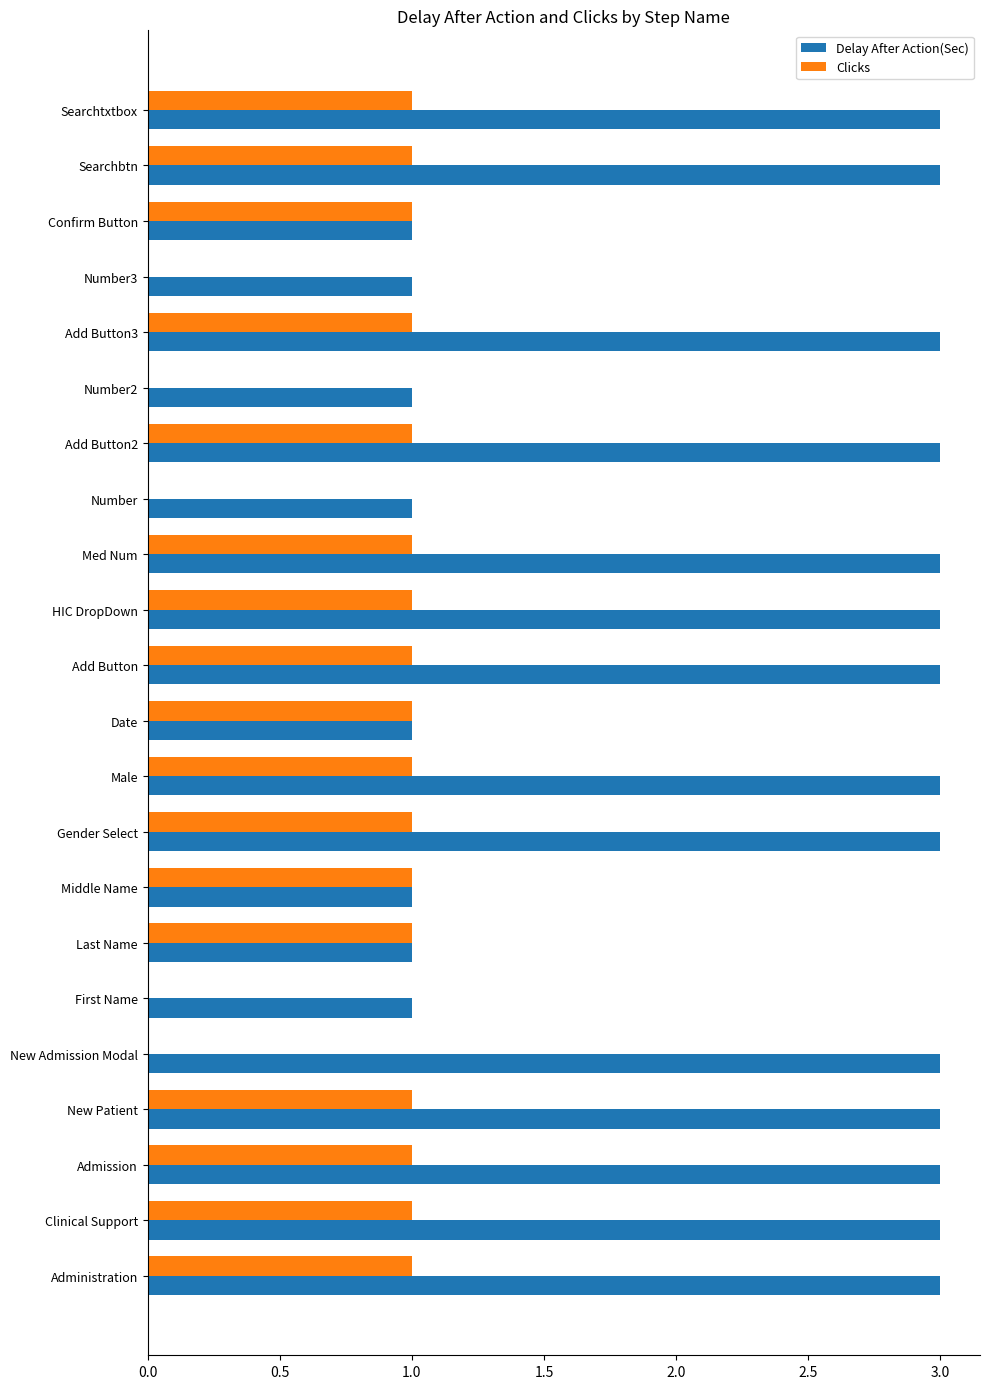

What is the total value across all series at Clinical Support?

4